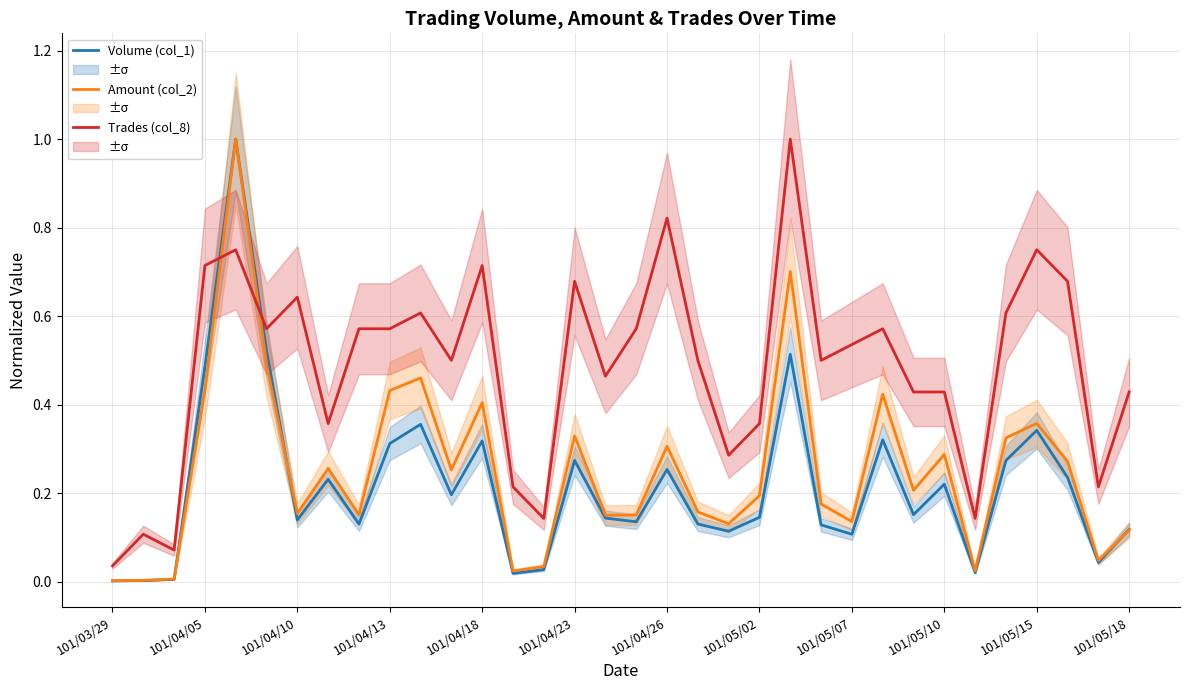

Is the value of Amount (col_2) at 26 greater than the value of Trades (col_8) at 14?

Yes